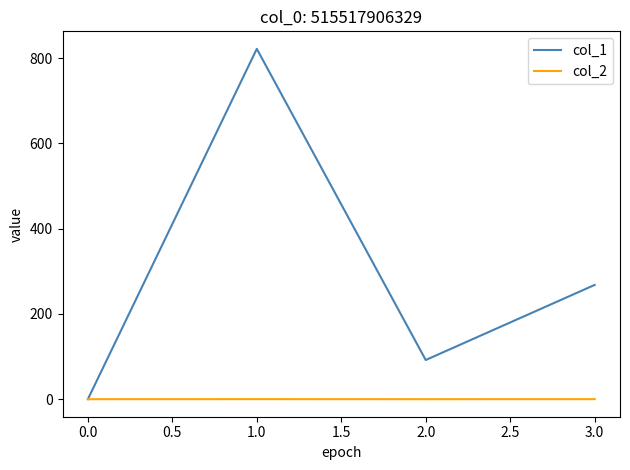

True or false: col_2 has more than 1 points higher than both neighbors.

False